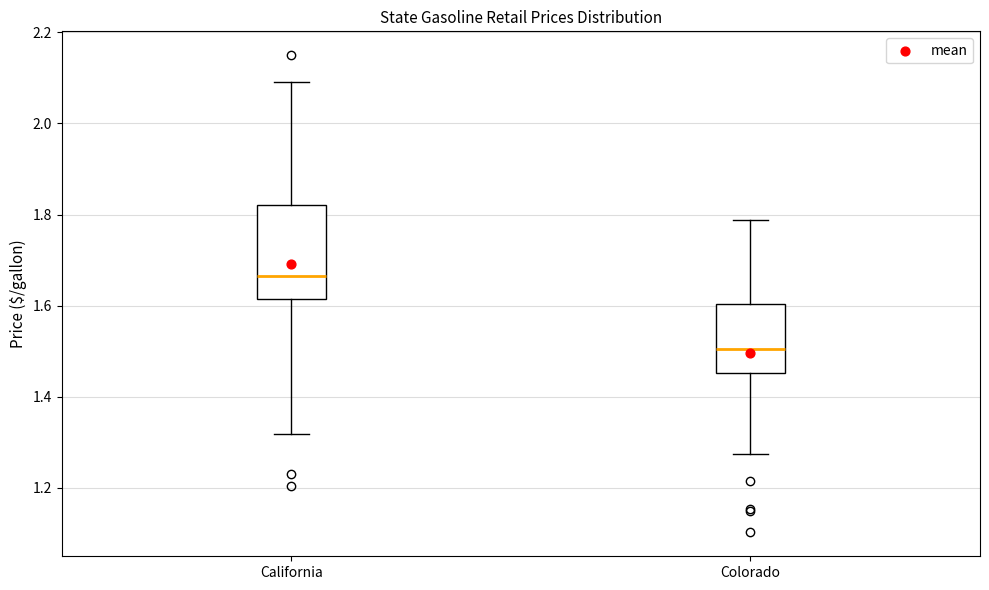

Reading left to right, read every box against the y-axis: the position of its median line, the range the box covers, and the ends of its whiskers. The values are not printed on the chart, so give them approximately, as read against the axis.

California: median 1.66, box 1.62 to 1.82, whiskers 1.32 to 2.10
Colorado: median 1.50, box 1.46 to 1.60, whiskers 1.28 to 1.78